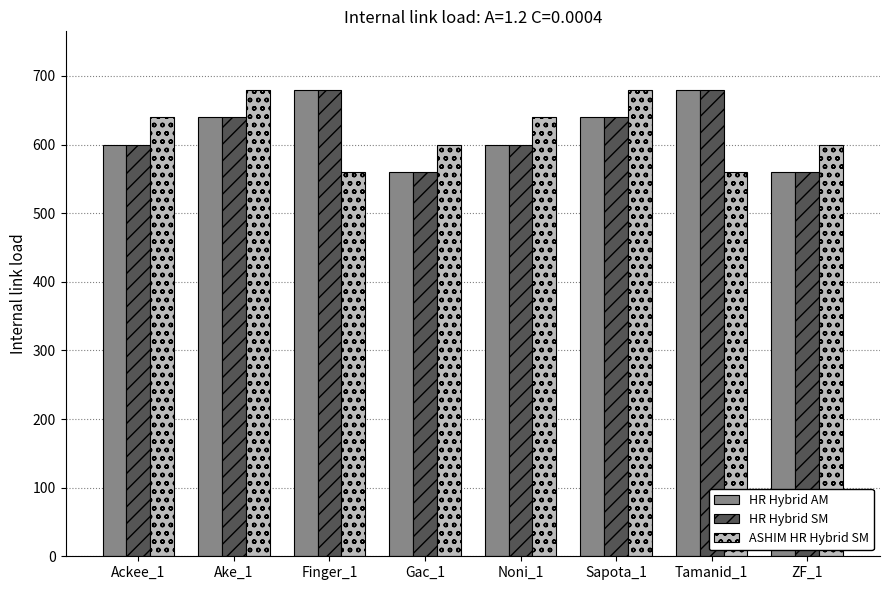

The HR Hybrid SM series shows 910 at Gac_1. True or false?

False